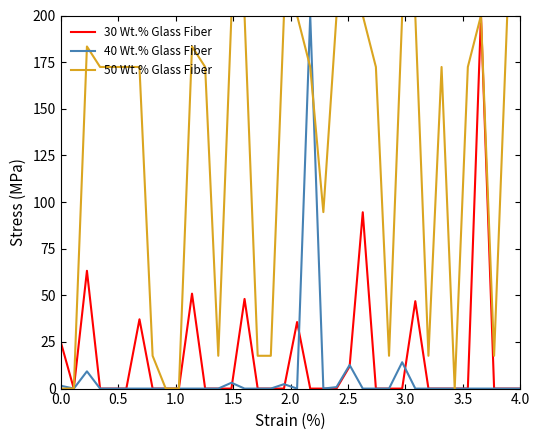

Which series has the largest total across all categories?

50 Wt.% Glass Fiber